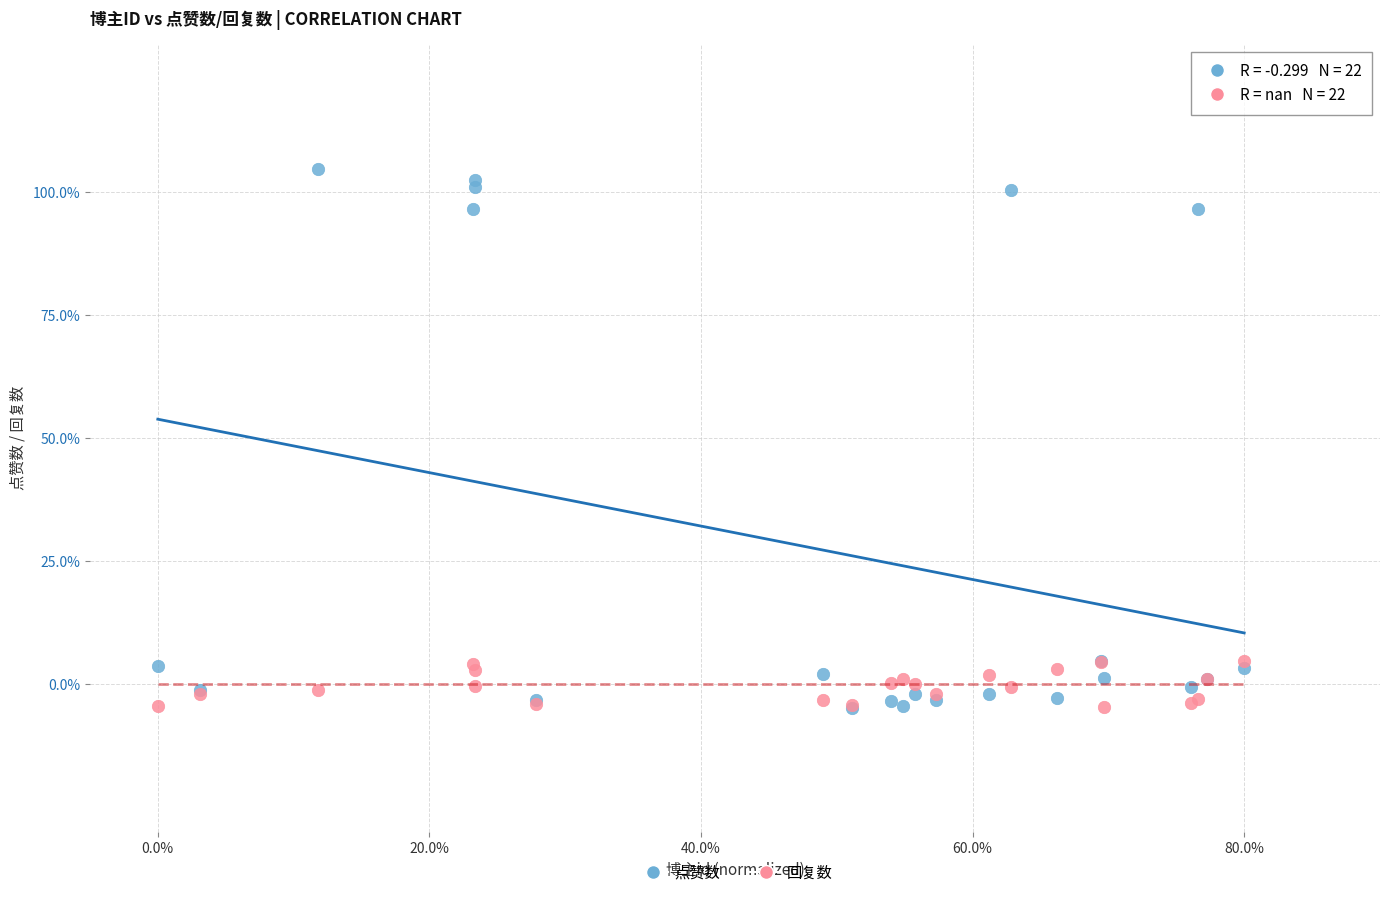

What are all the series names shown in the legend?

点赞数, 回复数